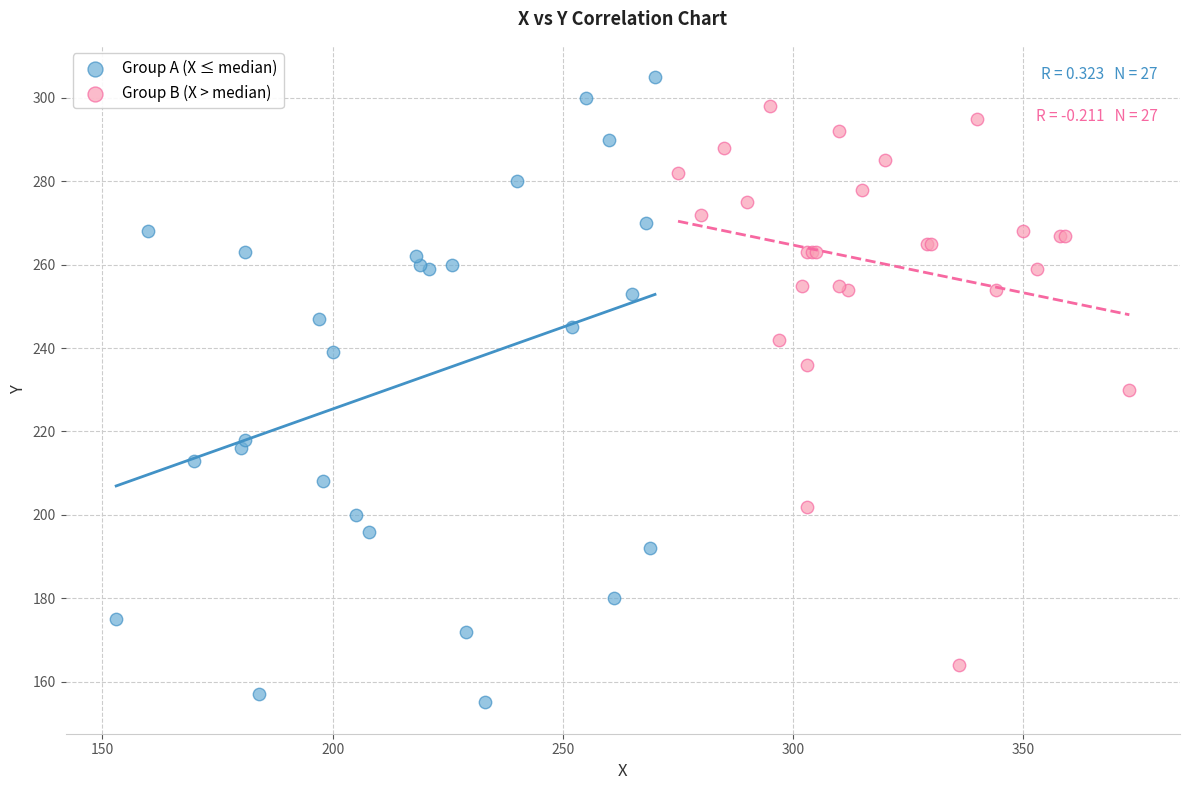

Which series contains the highest Y value?

Group A (X ≤ median)